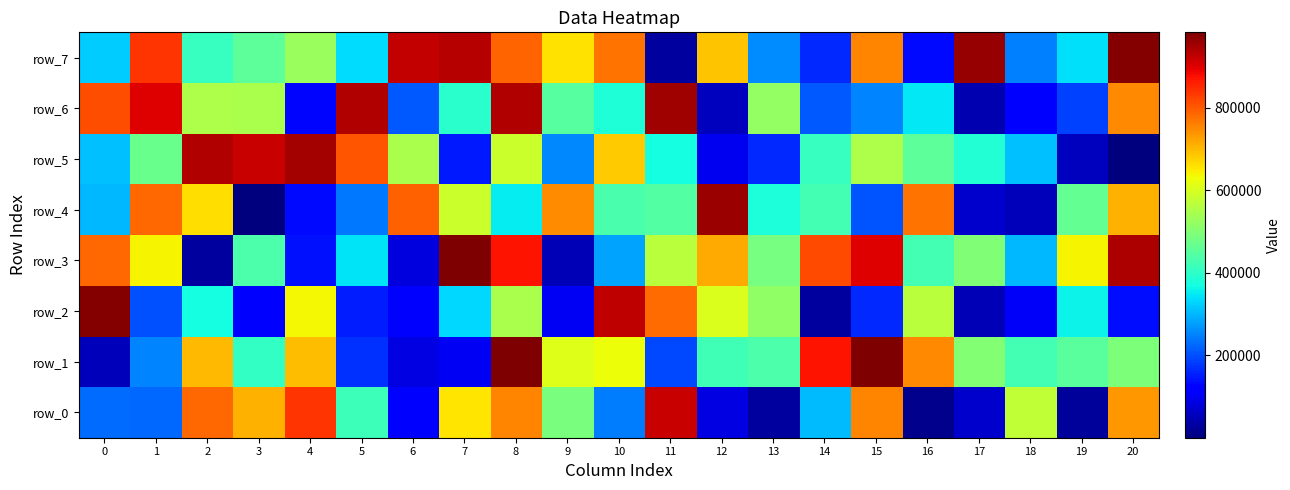

At how many categories does at least one series exceed 901092?

15